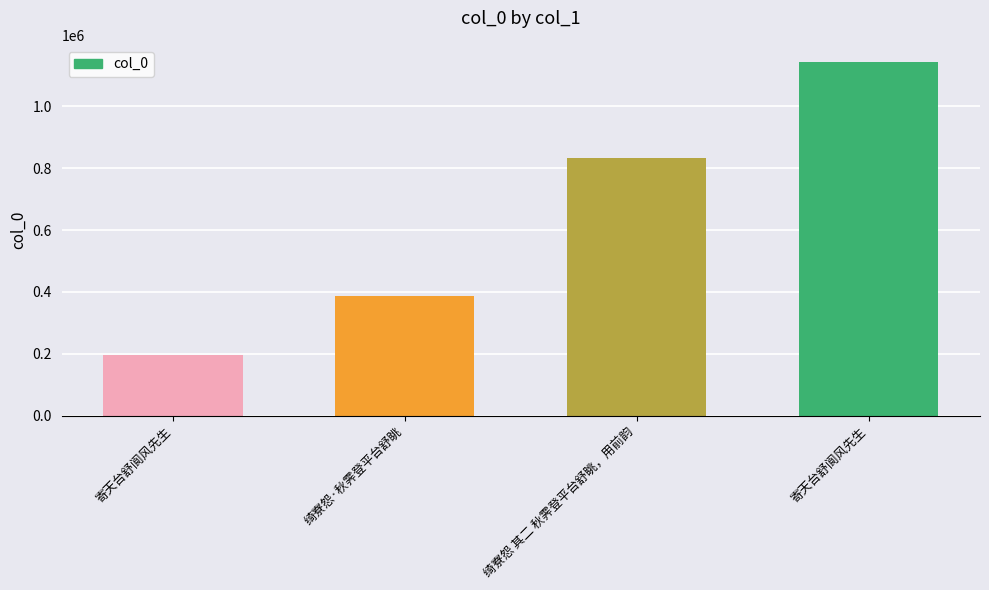

Does the chart contain stacked bars?

No